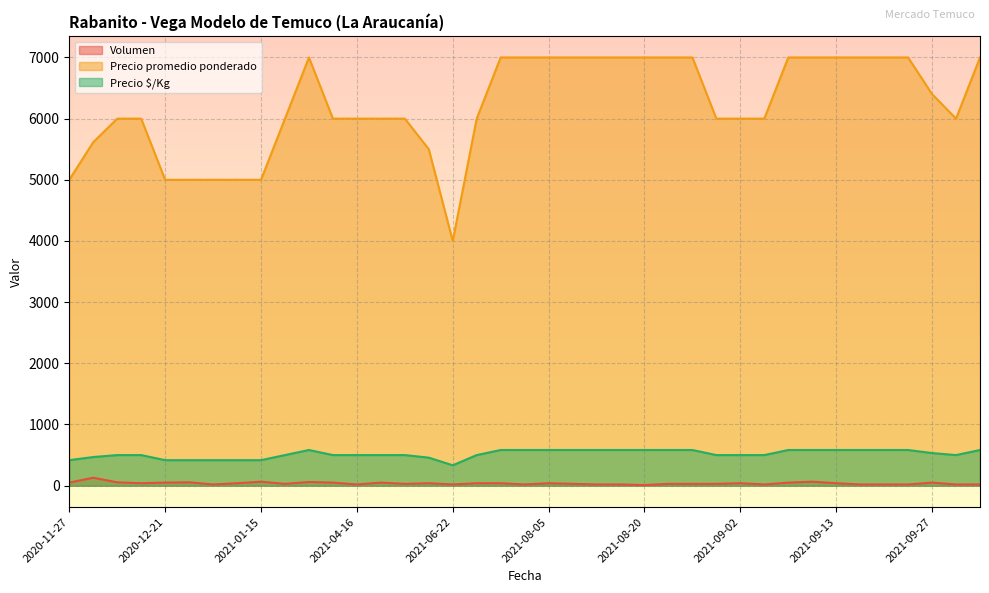

How many distinct data groups are displayed?

3